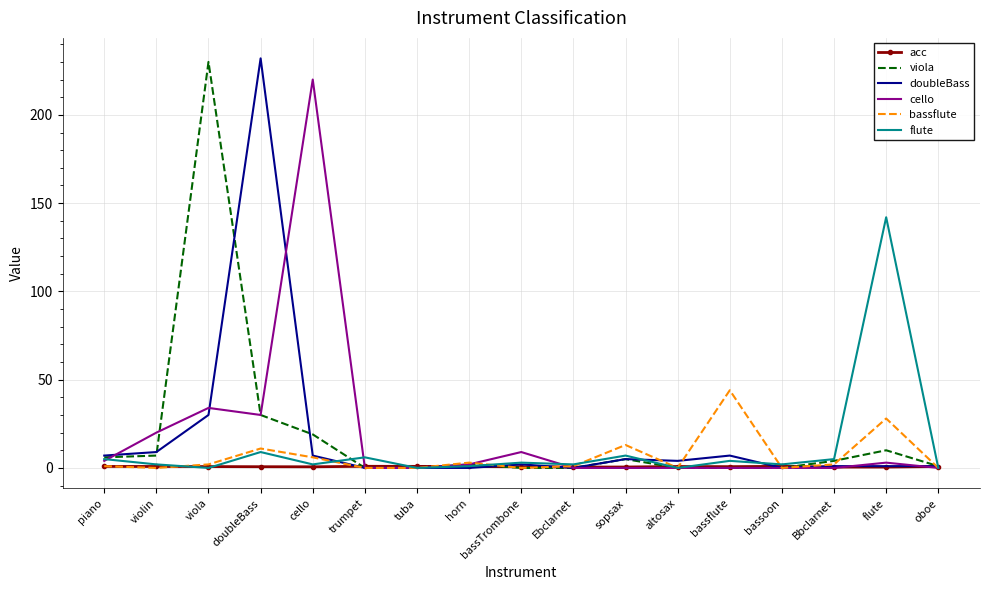

True or false: flute and bassflute cross at least once.

True